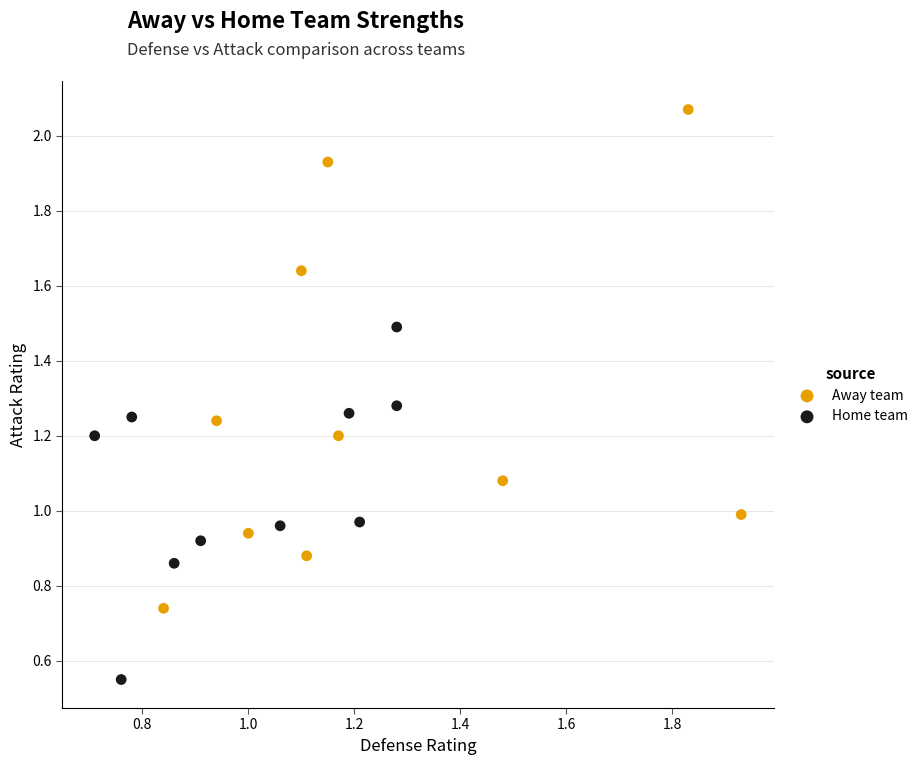

What are all the series names shown in the legend?

Away team, Home team